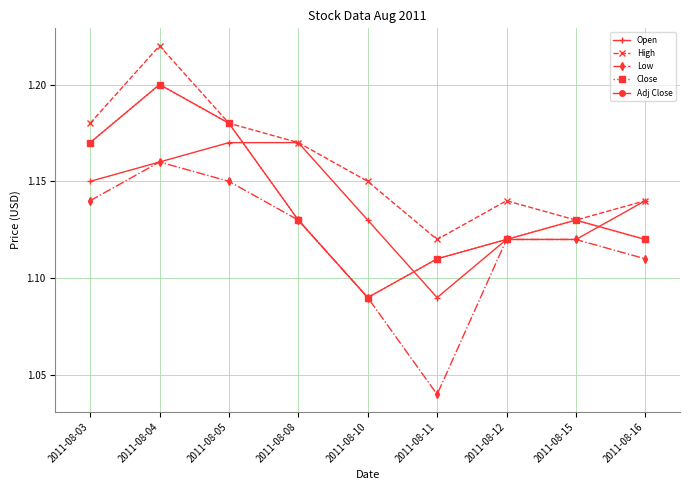

Does the chart have visible grid lines?

Yes